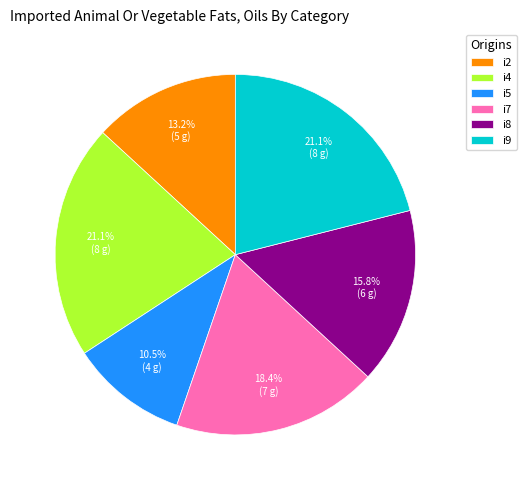

To the nearest percent, what is the average slice percentage?

17%